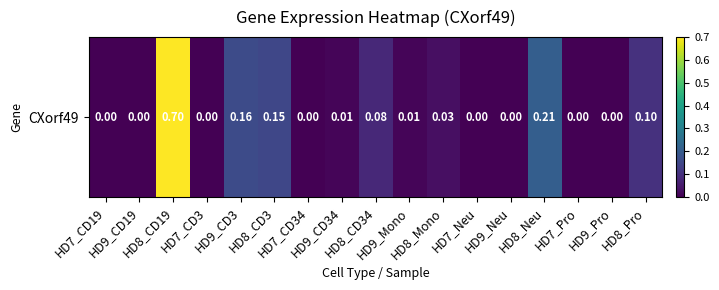

List the labels in order of value, smallest first.

HD7_CD19, HD9_CD19, HD7_CD3, HD7_CD34, HD7_Neu, HD9_Neu, HD7_Pro, HD9_Pro, HD9_CD34, HD9_Mono, HD8_Mono, HD8_CD34, HD8_Pro, HD8_CD3, HD9_CD3, HD8_Neu, HD8_CD19